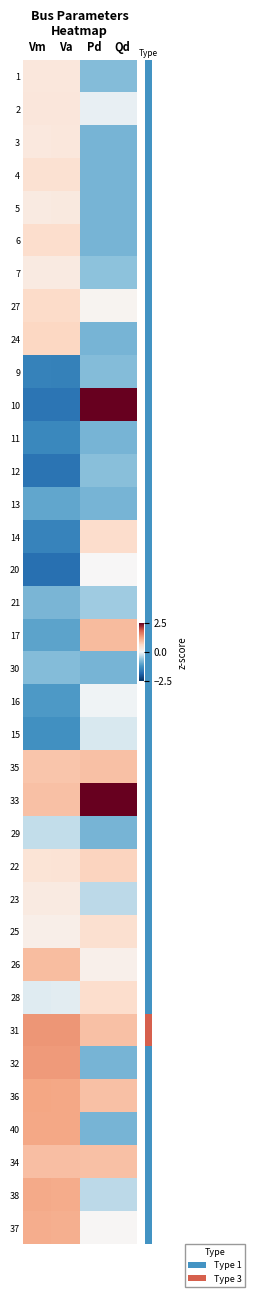

Reading left to right, transcribe all the data shown in this chart.

row_0: Vm=0.3	Va=0.3	Pd=-0.7	Qd=-0.7
row_1: Vm=0.4	Va=0.4	Pd=-0.1	Qd=-0.1
row_2: Vm=0.3	Va=0.3	Pd=-0.8	Qd=-0.8
row_3: Vm=0.5	Va=0.5	Pd=-0.8	Qd=-0.8
row_4: Vm=0.3	Va=0.3	Pd=-0.8	Qd=-0.8
row_5: Vm=0.5	Va=0.5	Pd=-0.8	Qd=-0.8
row_6: Vm=0.3	Va=0.3	Pd=-0.6	Qd=-0.6
row_7: Vm=0.6	Va=0.6	Pd=0.1	Qd=0.1
row_8: Vm=0.7	Va=0.7	Pd=-0.8	Qd=-0.8
row_9: Vm=-1.5	Va=-1.5	Pd=-0.7	Qd=-0.7
row_10: Vm=-1.6	Va=-1.6	Pd=3.5	Qd=3.5
row_11: Vm=-1.4	Va=-1.4	Pd=-0.8	Qd=-0.8
row_12: Vm=-1.7	Va=-1.7	Pd=-0.7	Qd=-0.7
row_13: Vm=-1.0	Va=-1.0	Pd=-0.8	Qd=-0.8
row_14: Vm=-1.5	Va=-1.5	Pd=0.5	Qd=0.5
row_15: Vm=-1.7	Va=-1.7	Pd=0.0	Qd=0.0
row_16: Vm=-0.8	Va=-0.8	Pd=-0.5	Qd=-0.5
row_17: Vm=-1.1	Va=-1.1	Pd=1.0	Qd=1.0
row_18: Vm=-0.7	Va=-0.7	Pd=-0.8	Qd=-0.8
row_19: Vm=-1.2	Va=-1.2	Pd=-0.0	Qd=-0.0
row_20: Vm=-1.3	Va=-1.3	Pd=-0.2	Qd=-0.2
row_21: Vm=0.9	Va=0.9	Pd=0.9	Qd=0.9
row_22: Vm=0.9	Va=0.9	Pd=2.8	Qd=2.8
row_23: Vm=-0.3	Va=-0.3	Pd=-0.8	Qd=-0.8
row_24: Vm=0.4	Va=0.4	Pd=0.7	Qd=0.7
row_25: Vm=0.3	Va=0.3	Pd=-0.4	Qd=-0.4
row_26: Vm=0.2	Va=0.2	Pd=0.5	Qd=0.5
row_27: Vm=1.0	Va=1.0	Pd=0.2	Qd=0.2
row_28: Vm=-0.1	Va=-0.1	Pd=0.5	Qd=0.5
row_29: Vm=1.4	Va=1.4	Pd=0.9	Qd=0.9
row_30: Vm=1.3	Va=1.3	Pd=-0.8	Qd=-0.8
row_31: Vm=1.2	Va=1.2	Pd=0.9	Qd=0.9
row_32: Vm=1.2	Va=1.2	Pd=-0.8	Qd=-0.8
row_33: Vm=1.0	Va=0.9	Pd=0.9	Qd=0.9
row_34: Vm=1.2	Va=1.2	Pd=-0.4	Qd=-0.4
row_35: Vm=1.1	Va=1.1	Pd=0.0	Qd=0.0